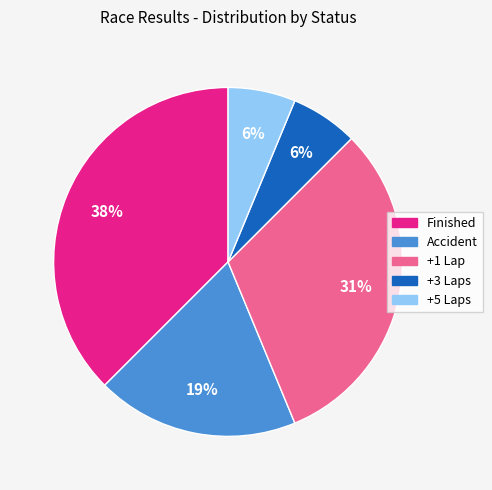

What percentage is the +5 Laps slice, to the nearest percent?

6%